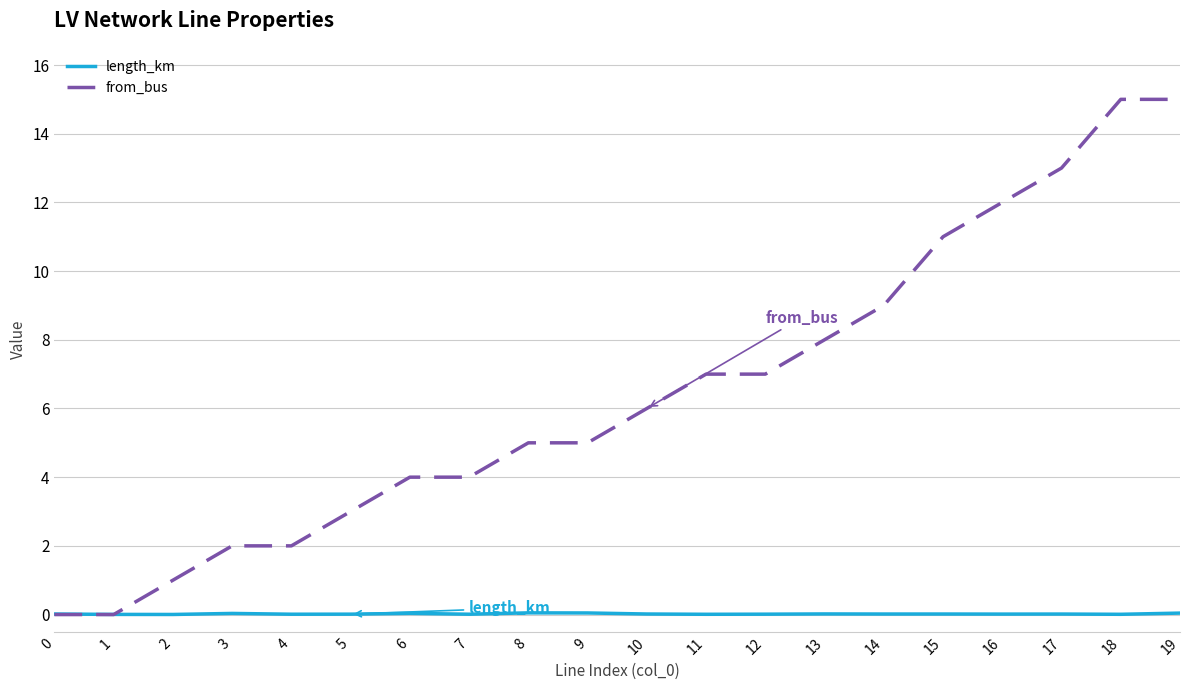

Is the value of length_km at 12 greater than the value of from_bus at 17?

No